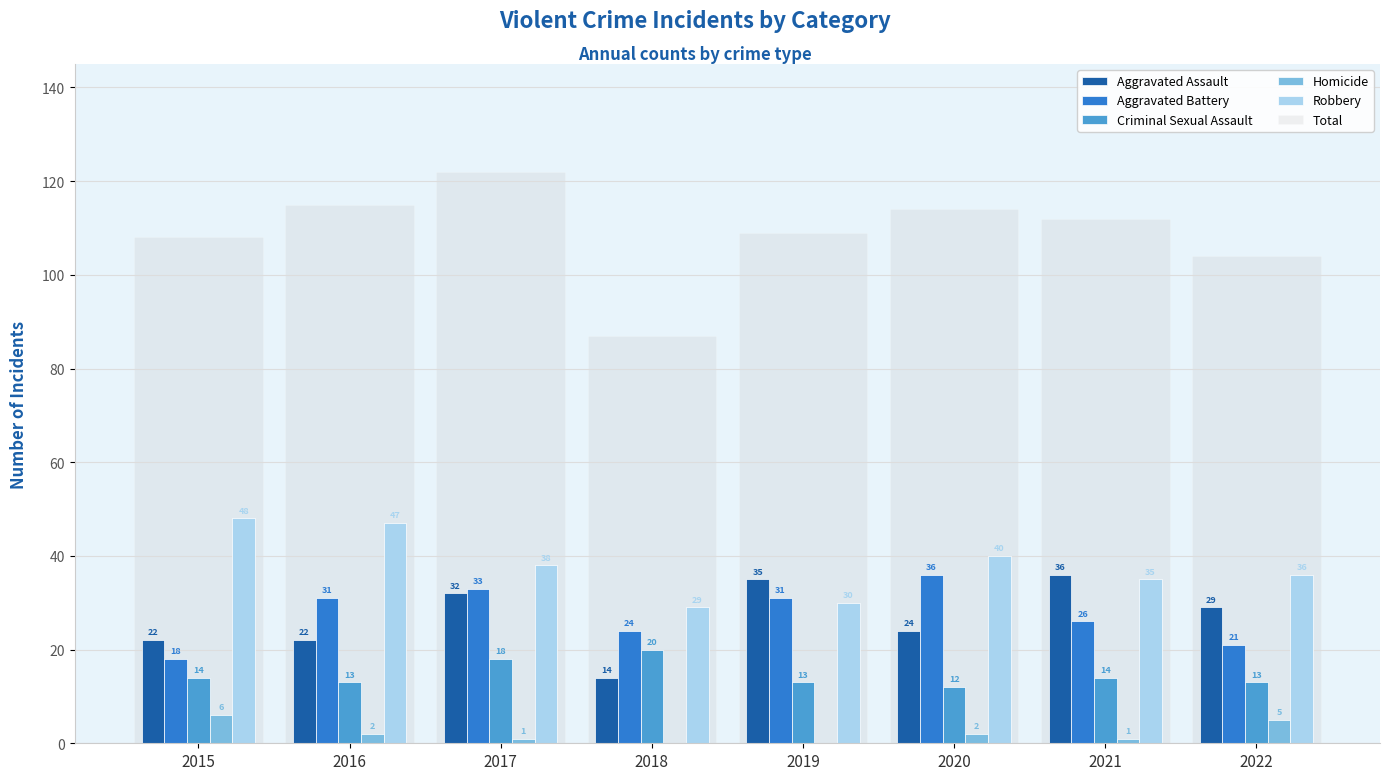

What is the difference between the Total values at 2015 and 2020?

6